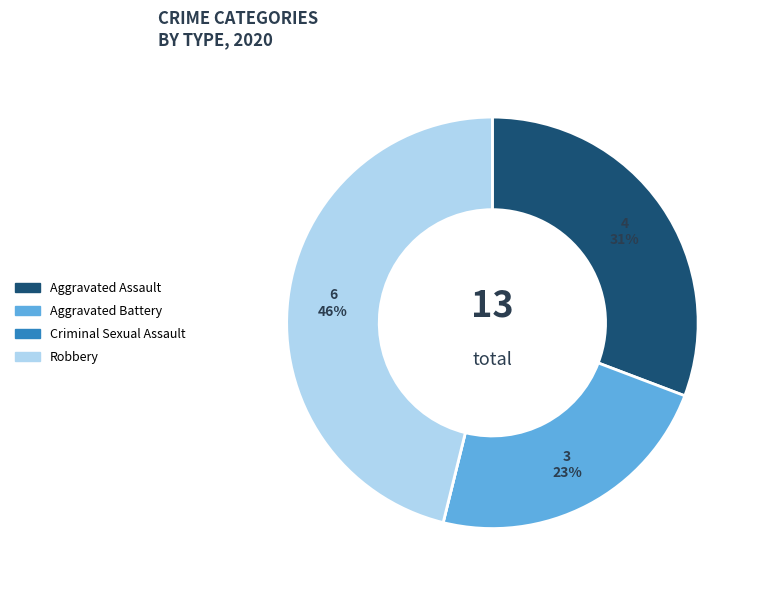

Is it true that Robbery is 46% of the pie?

True